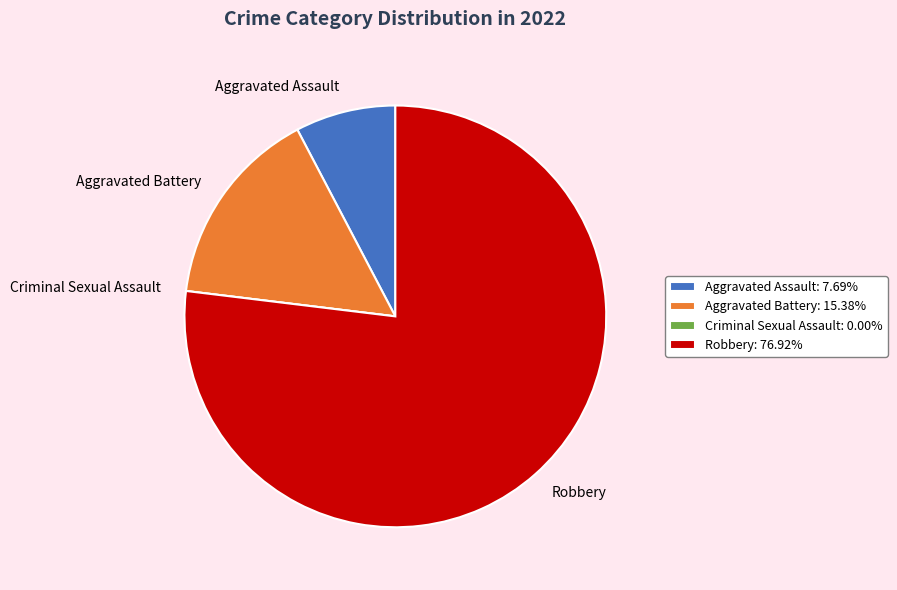

Between Aggravated Assault and Aggravated Battery, which is larger?

Aggravated Battery